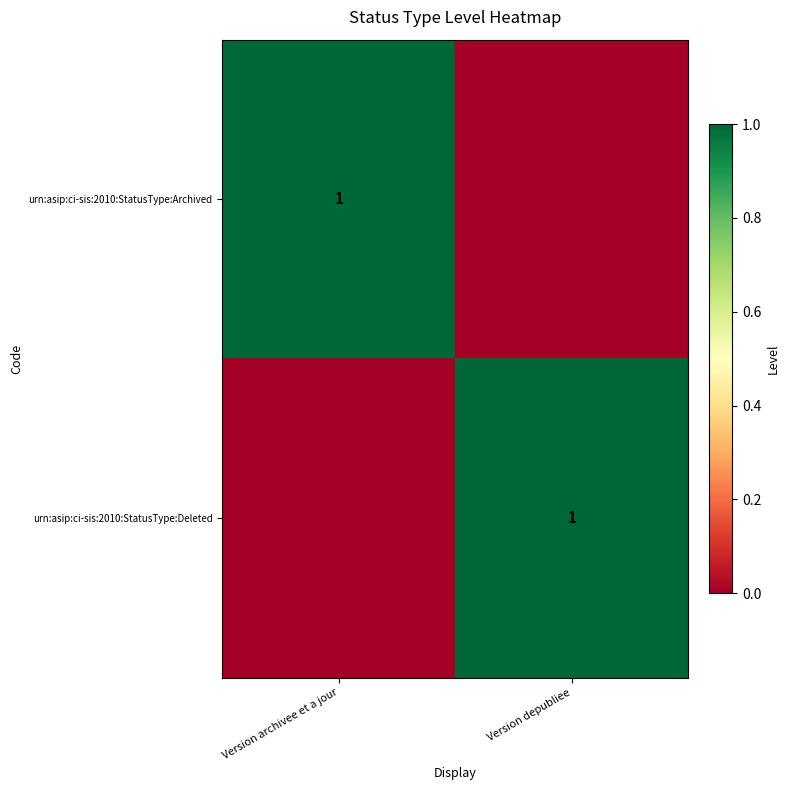

Is it true that urn:asip:ci-sis:2010:StatusType:Archived equals 0 at Version archivee et a jour?

False